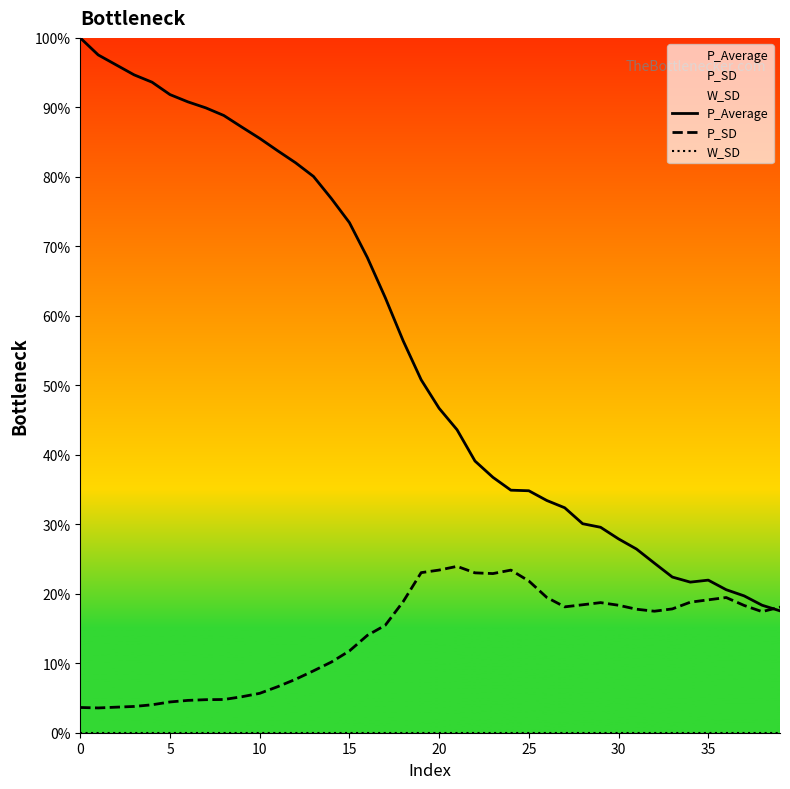

List the series in order of their peak value, lowest first.

W_SD, P_SD, P_Average